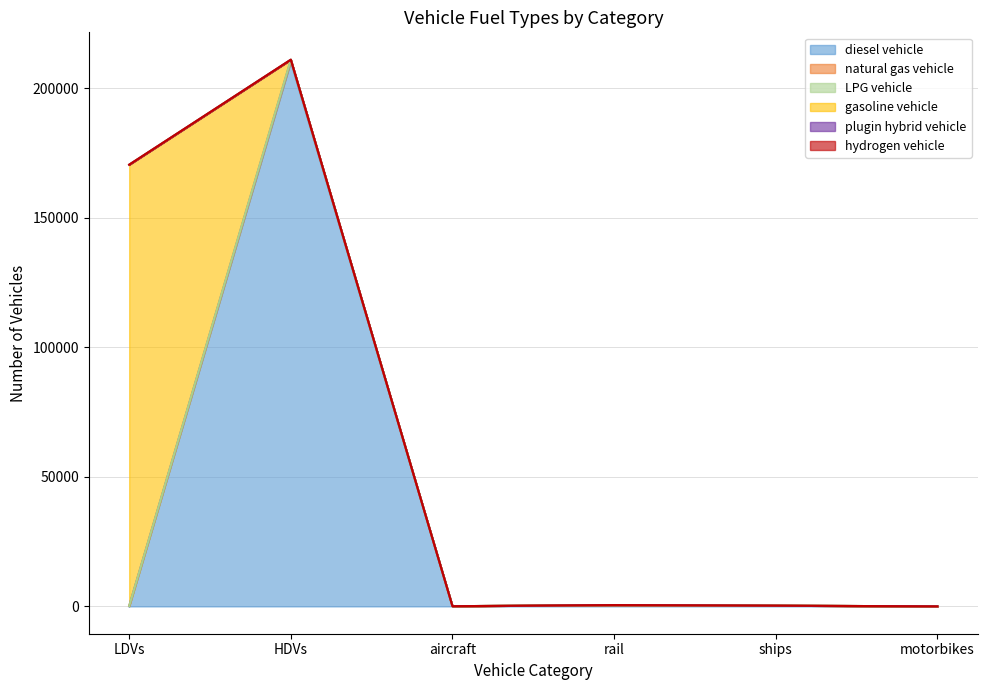

What is the difference between the LPG vehicle values at aircraft and motorbikes?

70